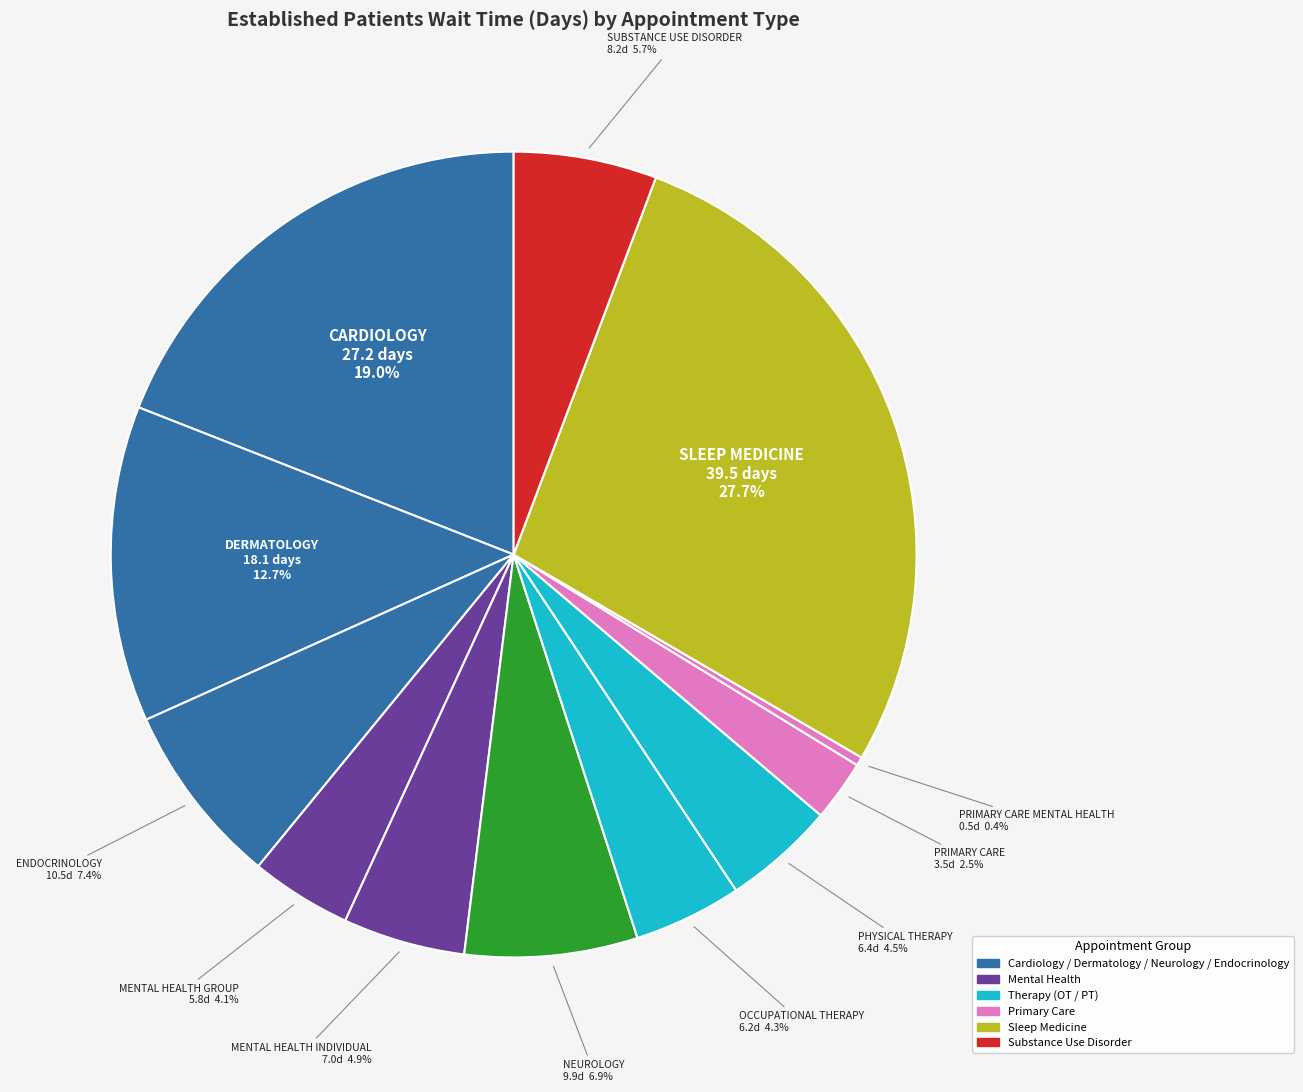

To the nearest percent, what is the average slice percentage?

8%